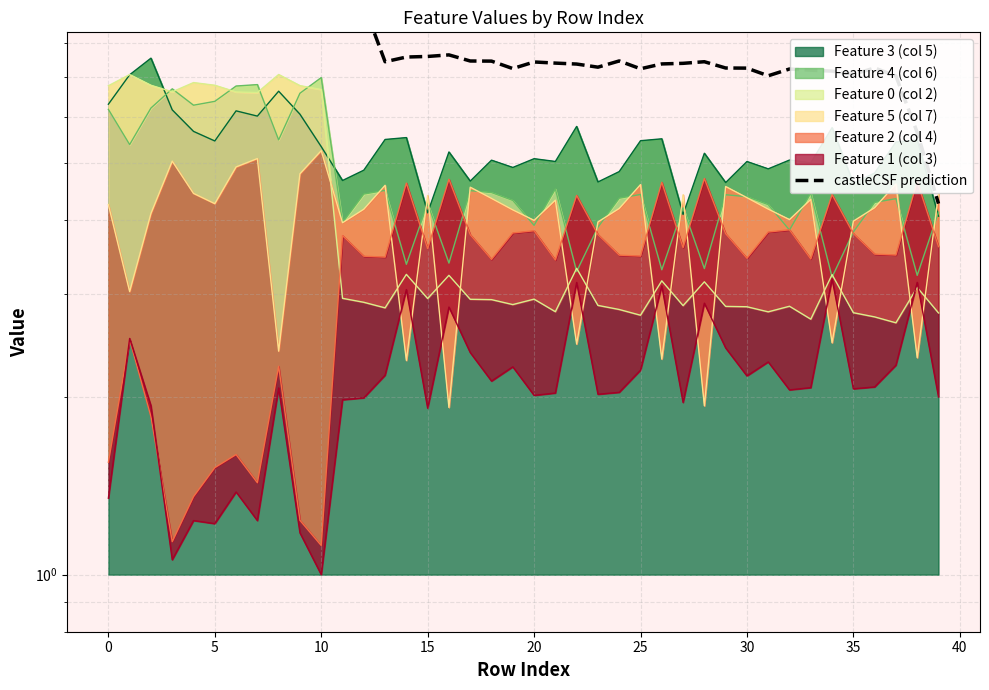

Between 20 and 35, which is larger?

35